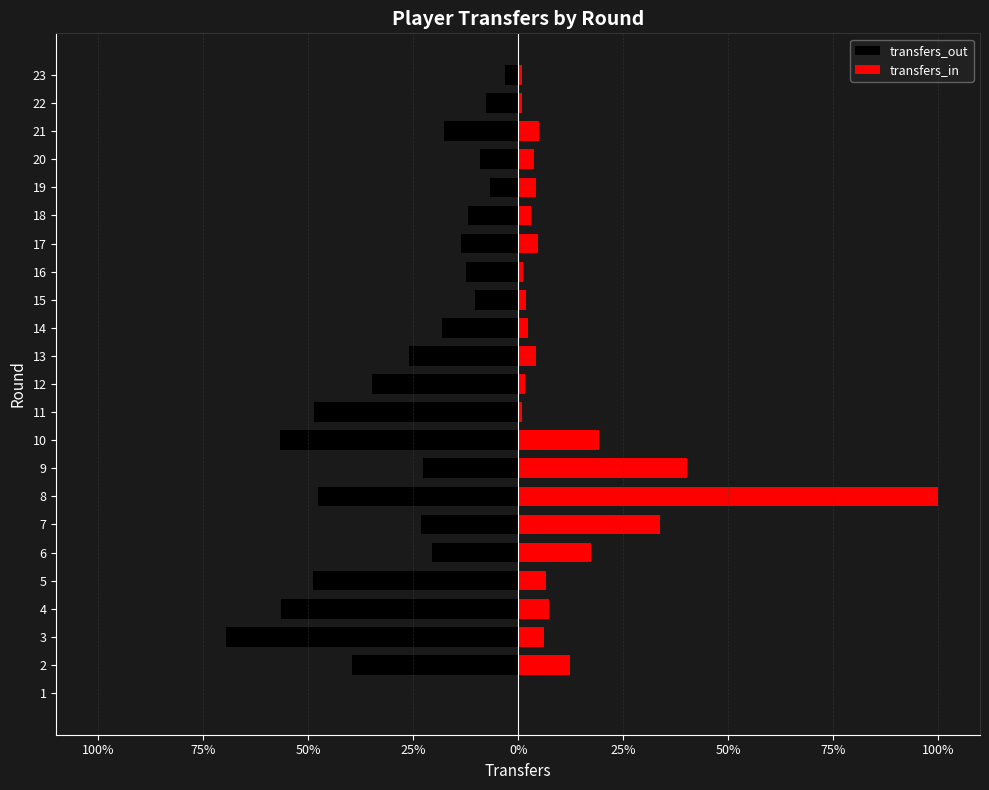

What is the value of the transfers_out bar at the 2nd from the left?

-39.7